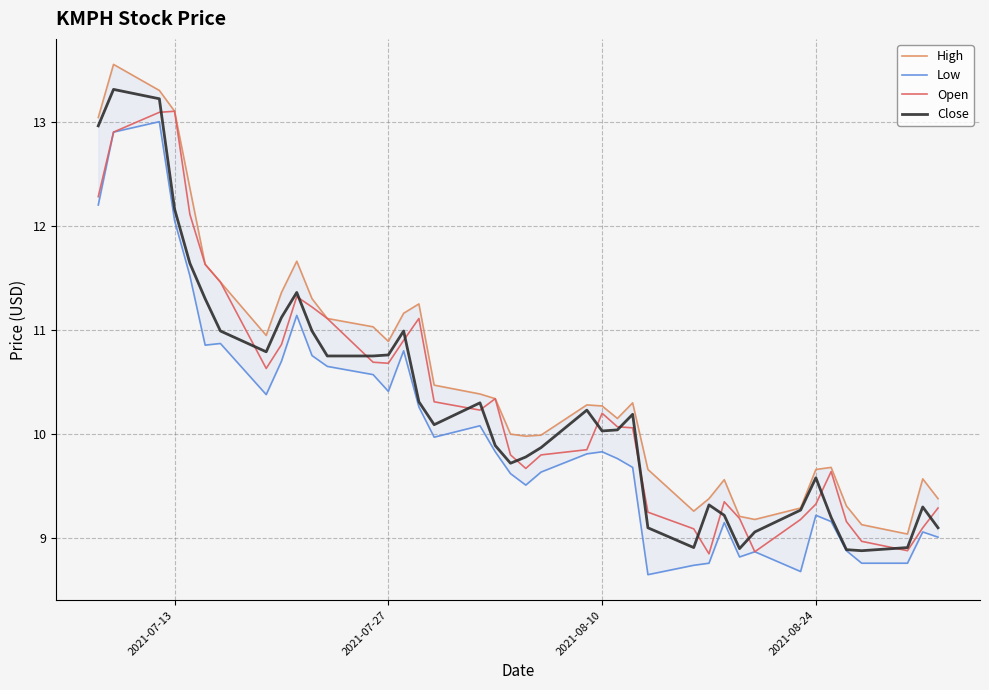

At how many categories does at least one series exceed 10?

23